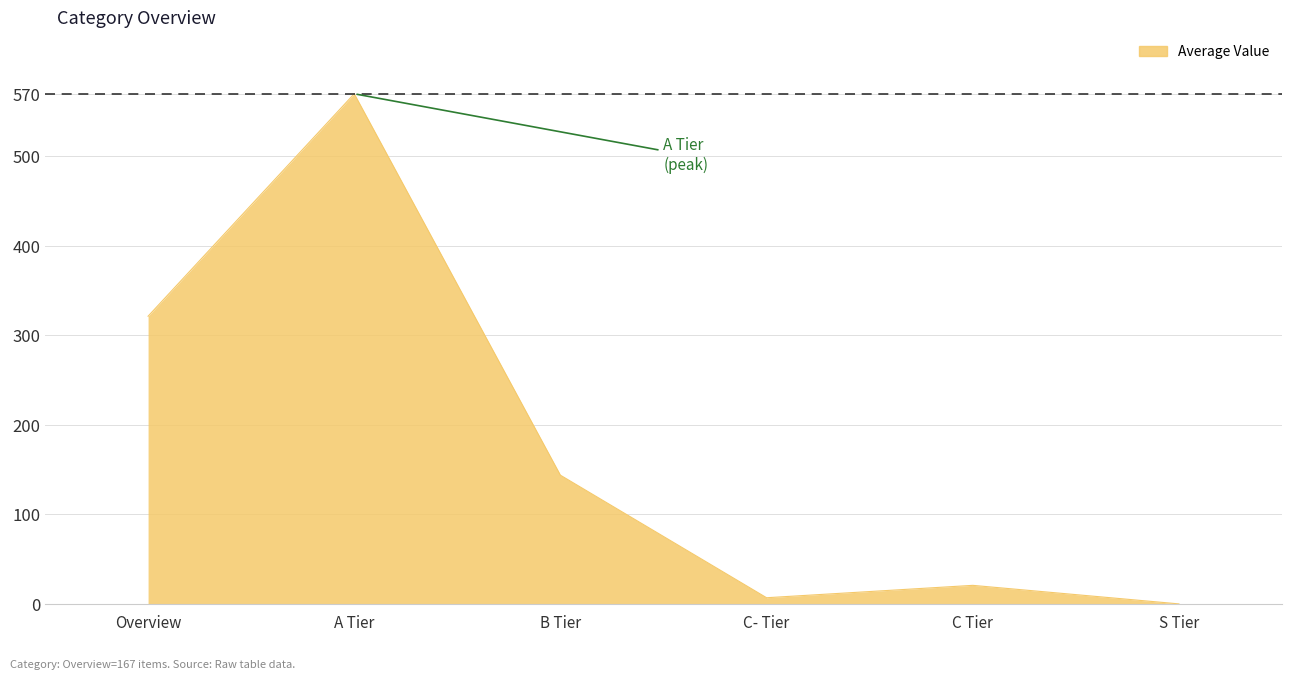

At which label does the data first exceed 143?

Overview